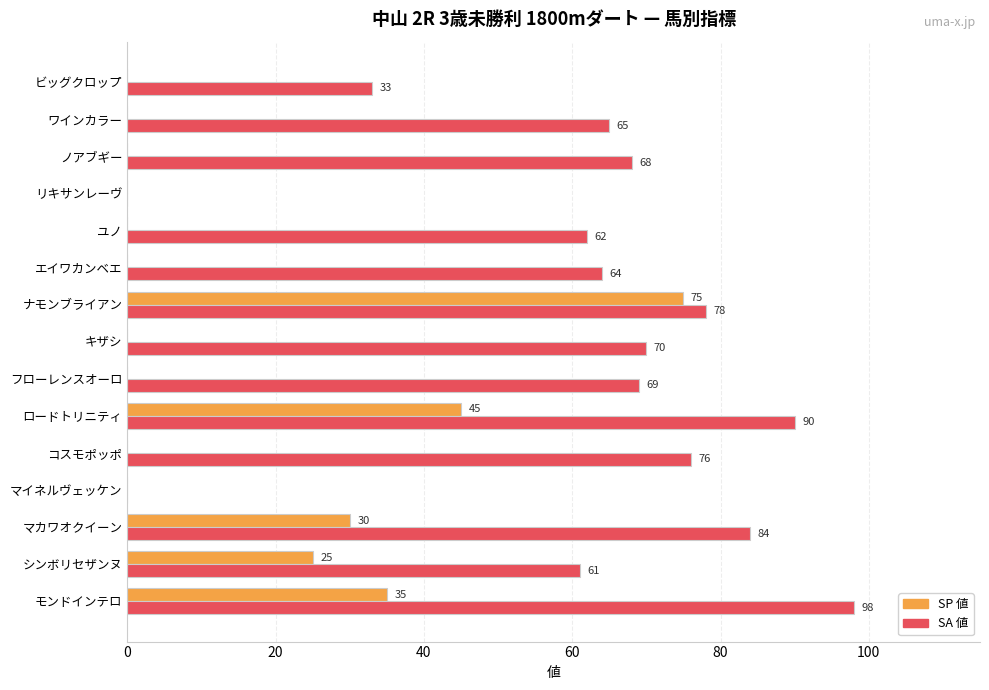

Is the value of SP 値 at ノアブギー greater than the value of SA 値 at ロードトリニティ?

No